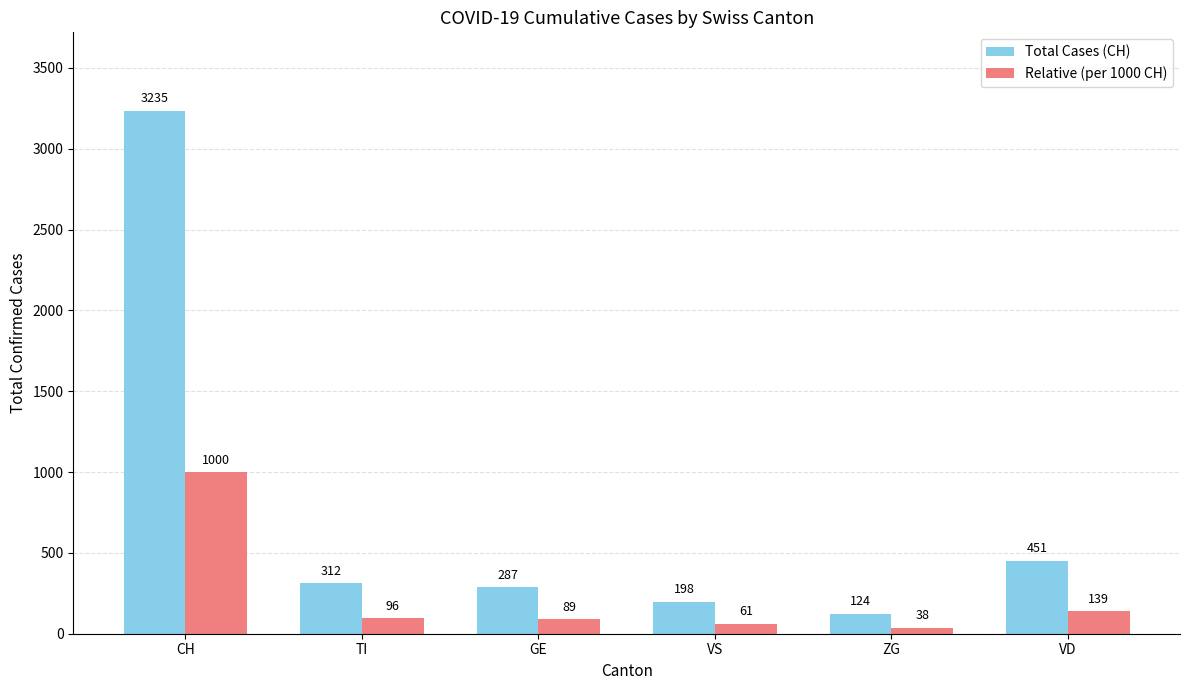

At which label is Relative (per 1000 CH) closest to 519?

VD